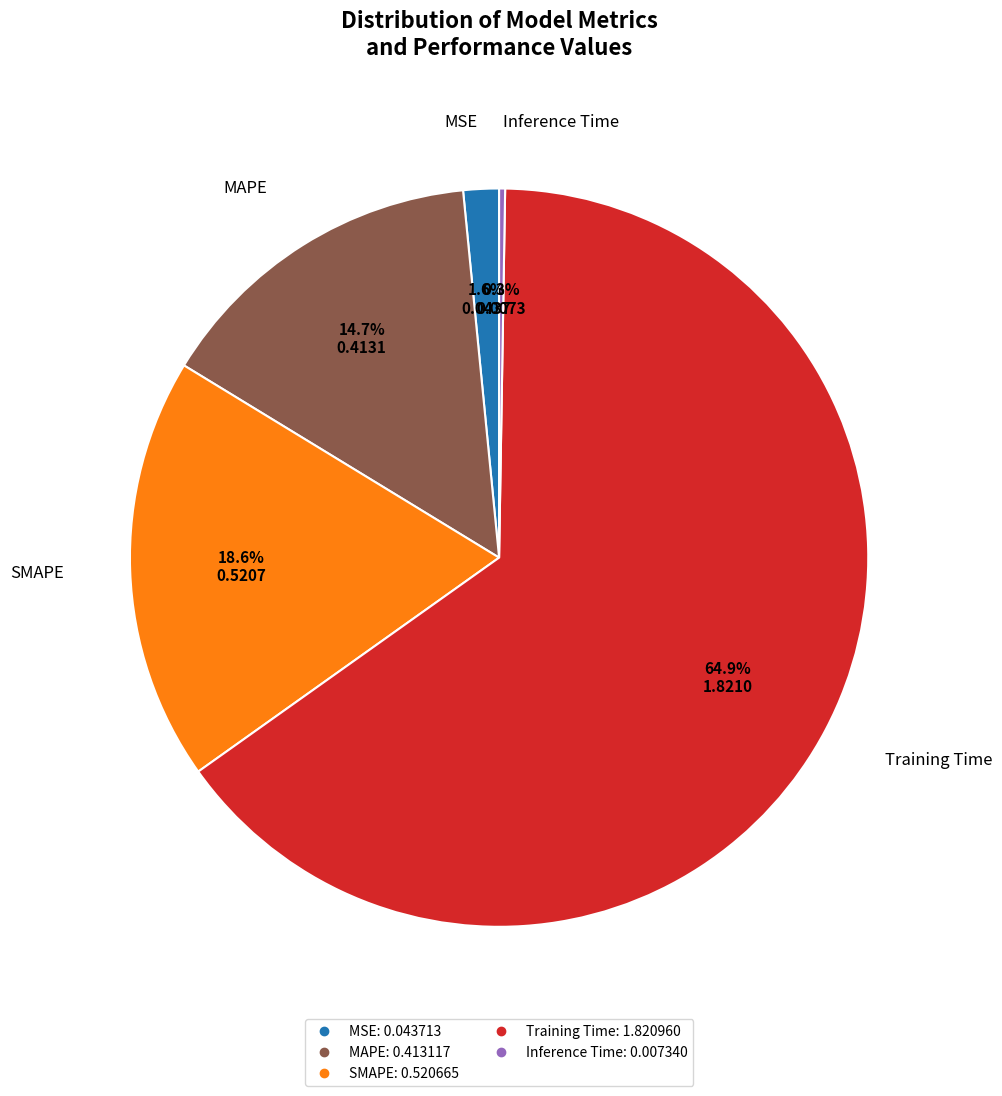

How much of the chart is everything except MSE?

98.4%